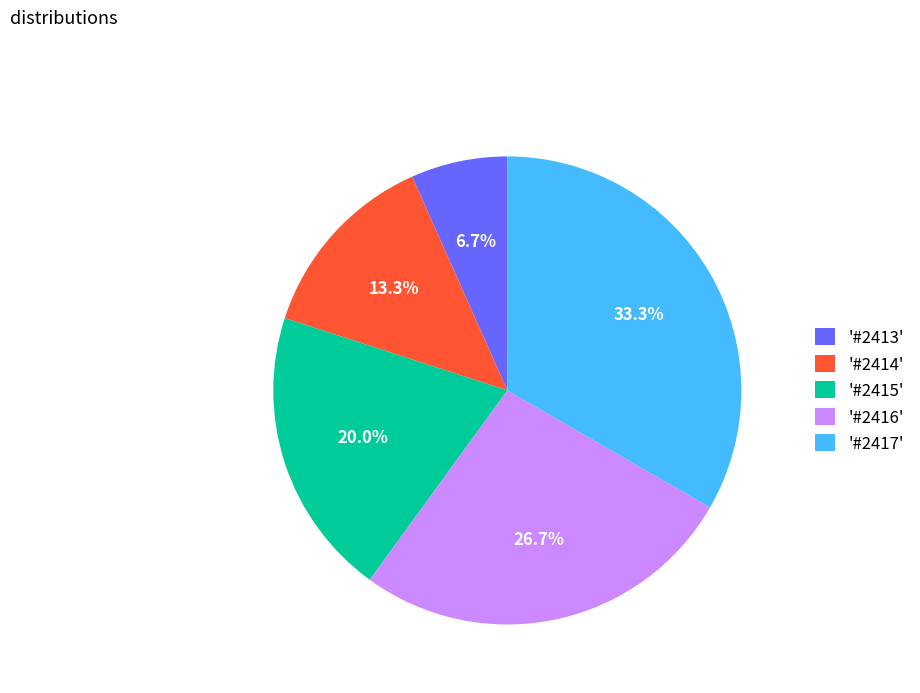

Rank the categories by value from highest to lowest.

'#2417', '#2416', '#2415', '#2414', '#2413'